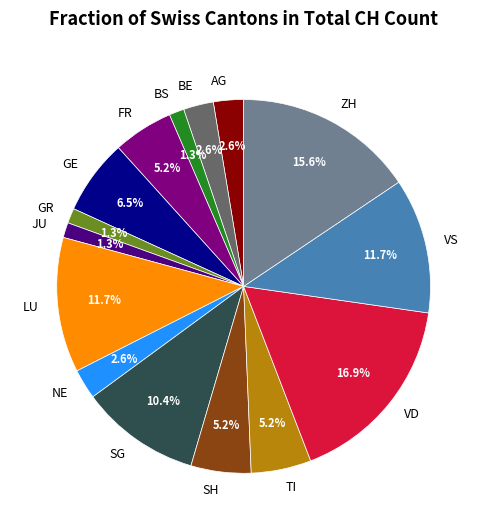

Is there any slice that represents more than half of the pie?

No